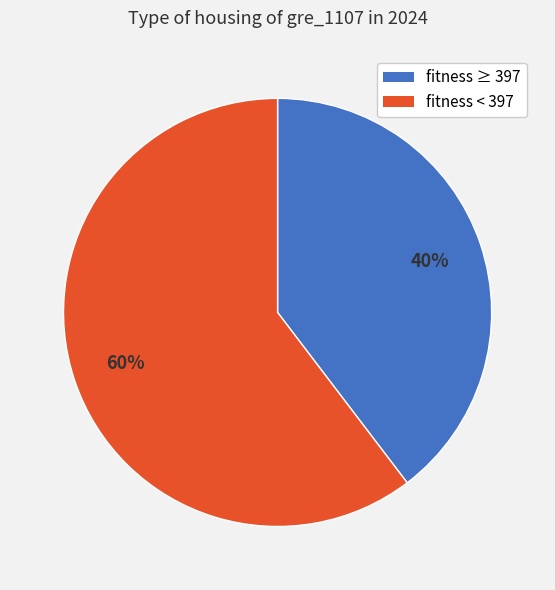

Is there a majority slice in this chart?

Yes